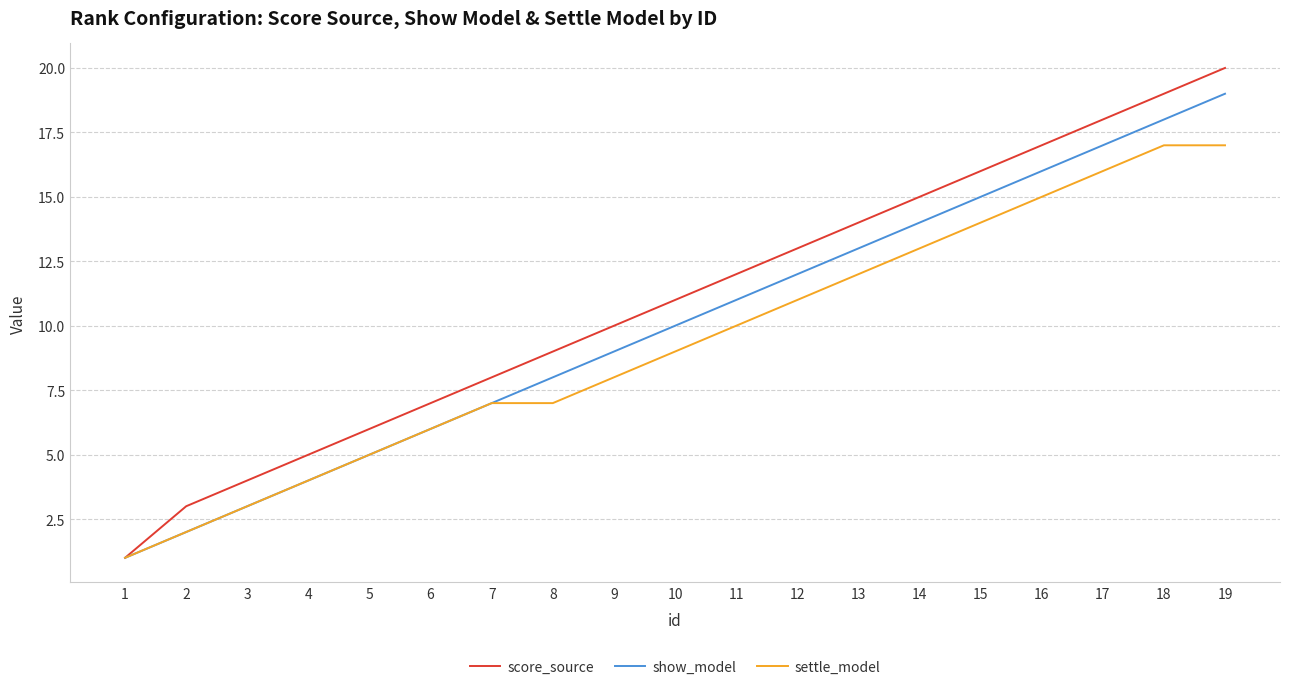

List the labels in order of show_model value, largest first.

19, 18, 17, 16, 15, 14, 13, 12, 11, 10, 9, 8, 7, 6, 5, 4, 3, 2, 1